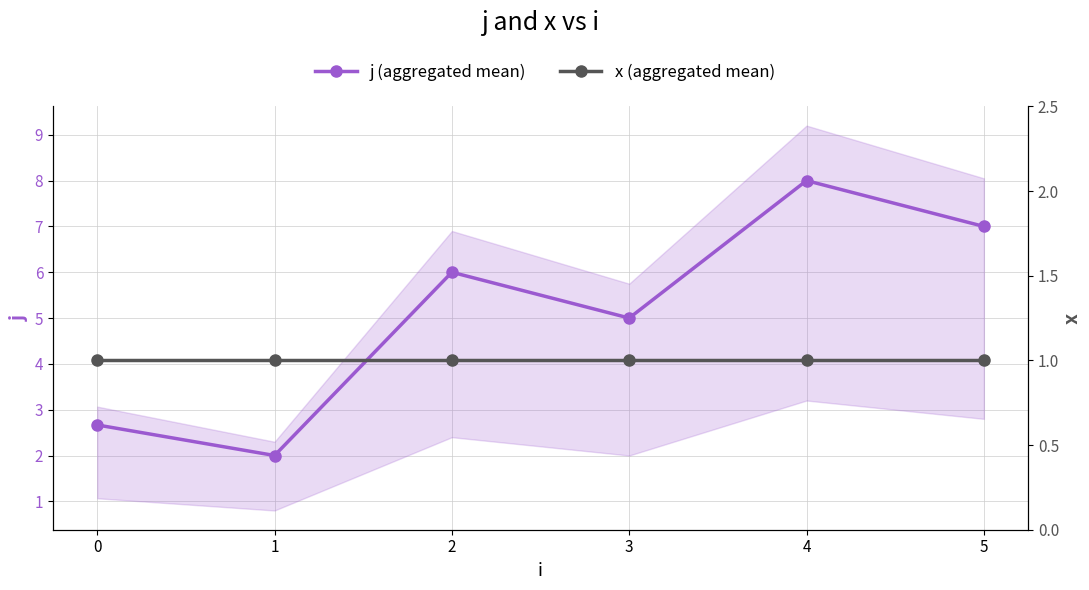

What is the value of the j (aggregated mean) point at the 1st from the left?

2.7